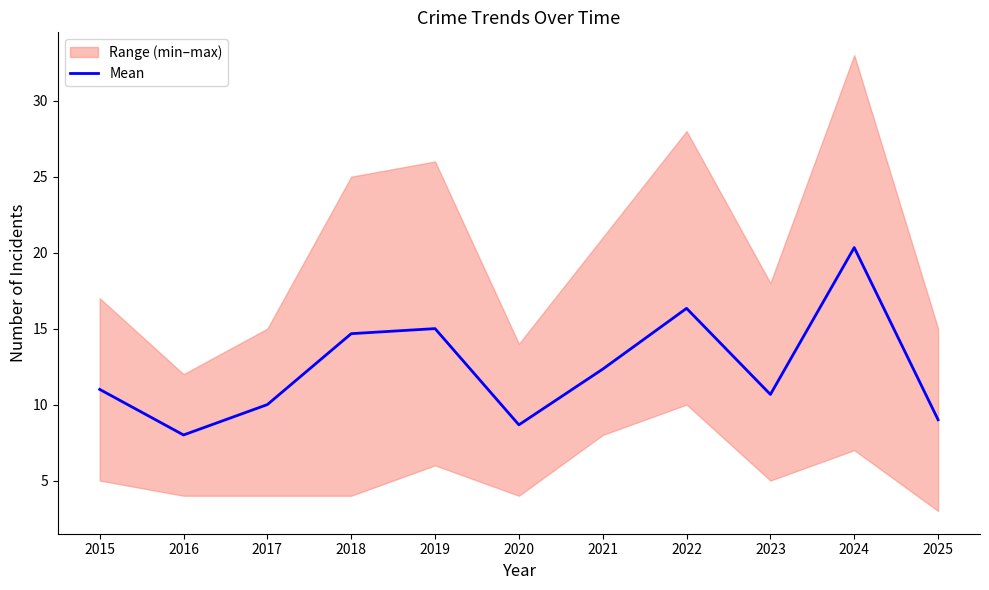

Is it true that the value at 2024 is 20.3?

True